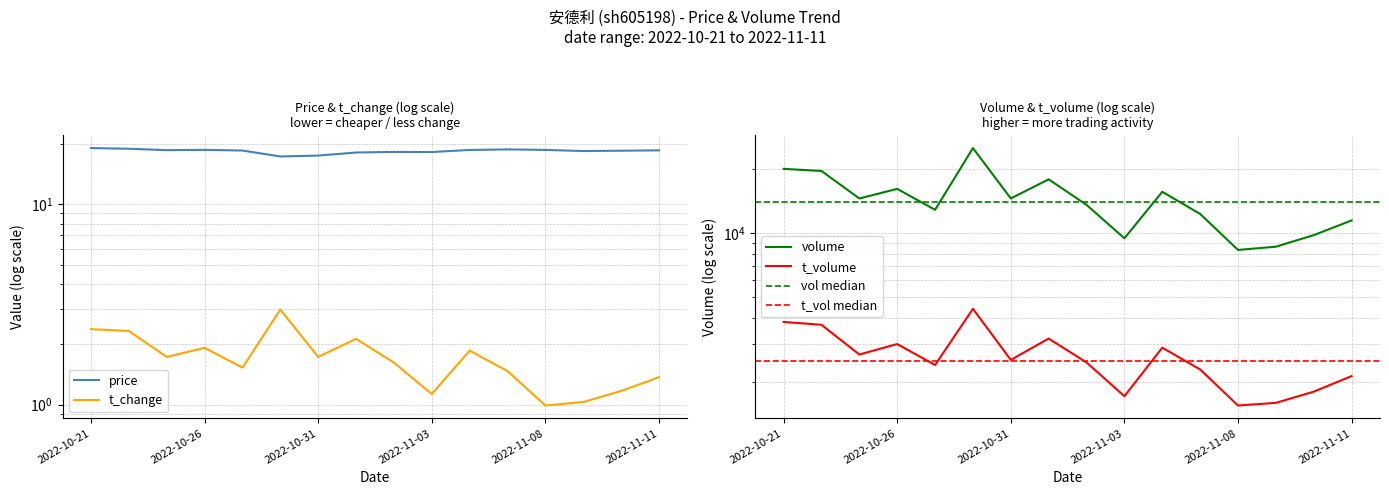

Is it true that price equals 27.3 at 2022-11-03?

False